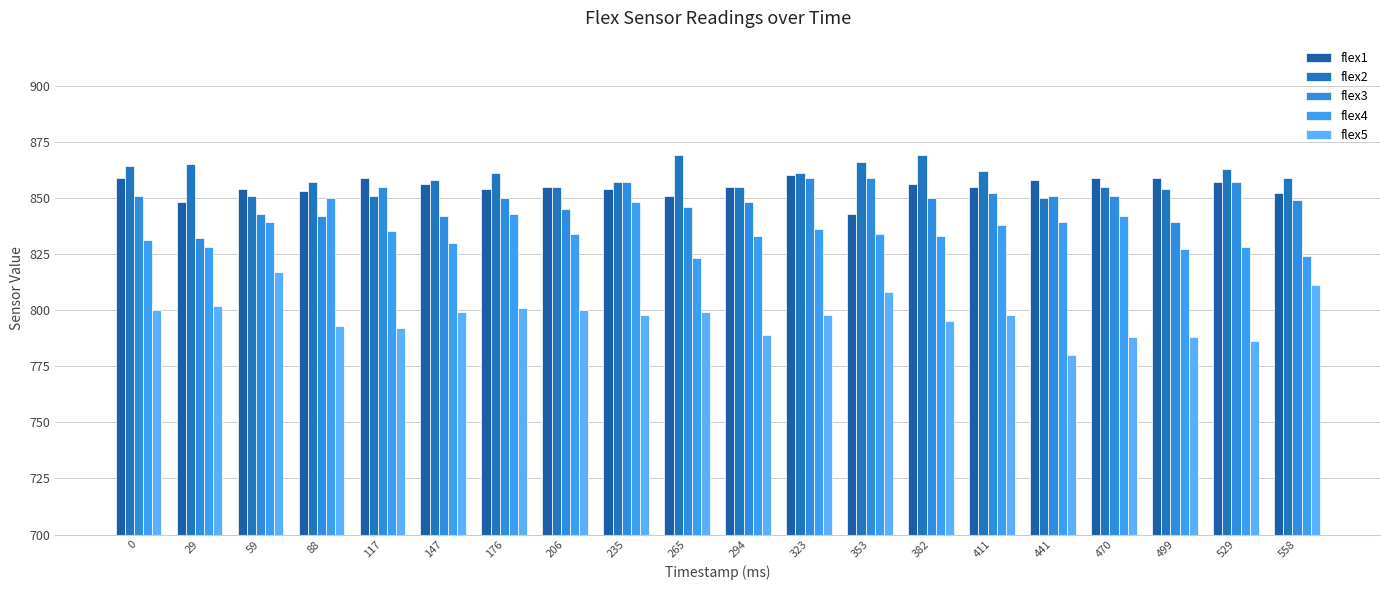

Rank the categories by flex4 value from highest to lowest.

88, 235, 176, 470, 59, 441, 411, 323, 117, 206, 353, 294, 382, 0, 147, 29, 529, 499, 558, 265